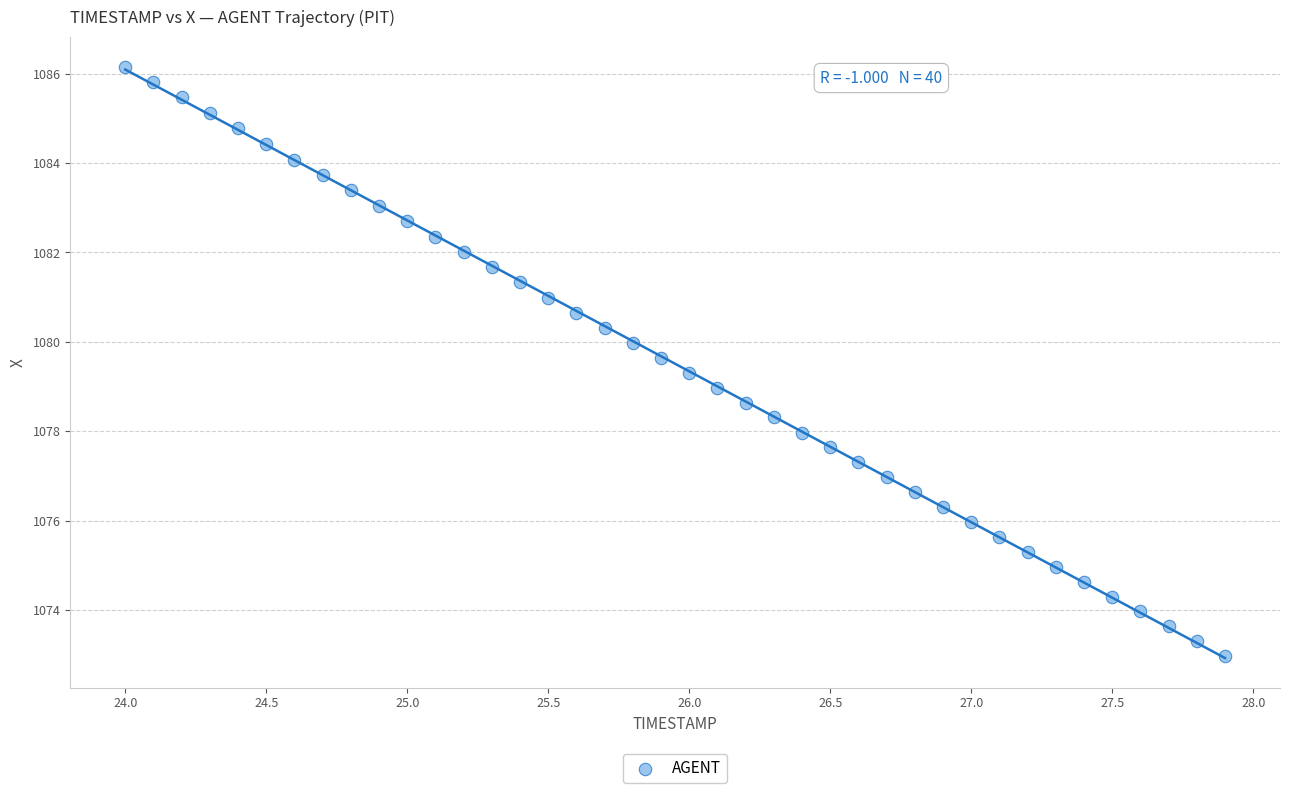

What is the range of X values (max minus min)?

3.9